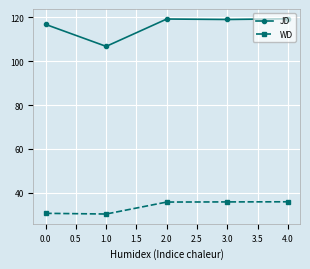

Is the value of WD at 0.0 greater than the value of JD at 0.0?

No